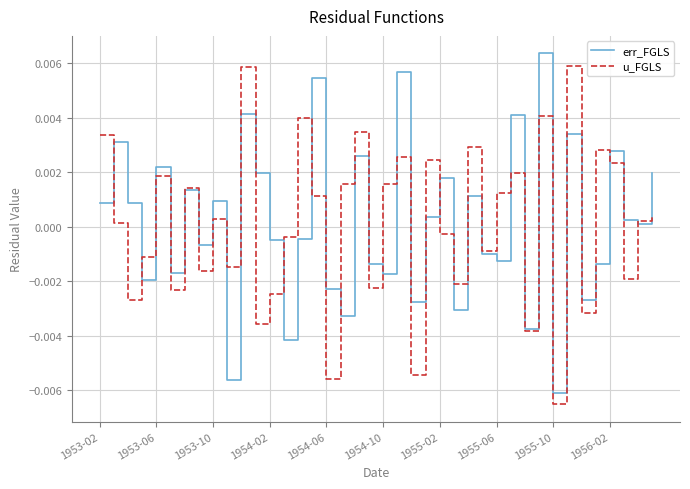

Which label corresponds to the smallest value in the chart?

1955-10